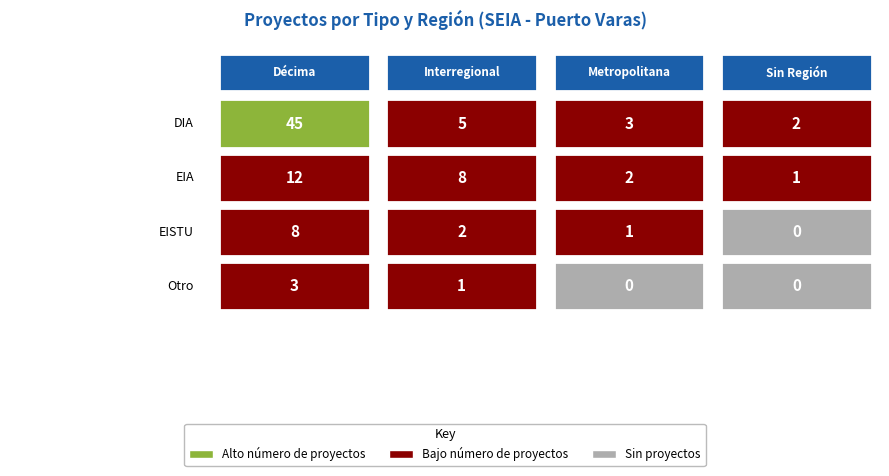

Reading left to right, transcribe all the data shown in this chart.

Décima: 45	12	8	3
Interregional: 5	8	2	1
Metropolitana: 3	2	1	0
Sin Región: 2	1	0	0